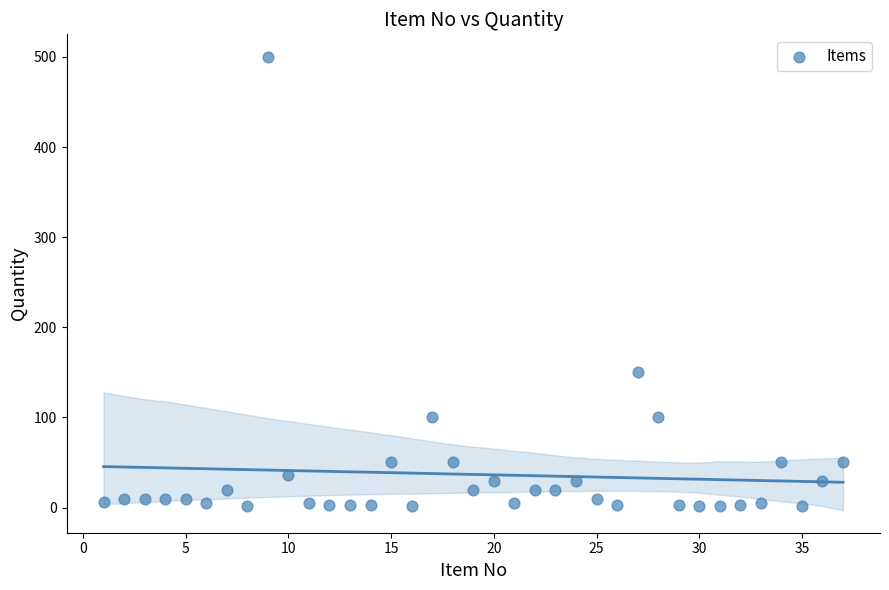

What Y value in the scatter plot is closest to 251?

150